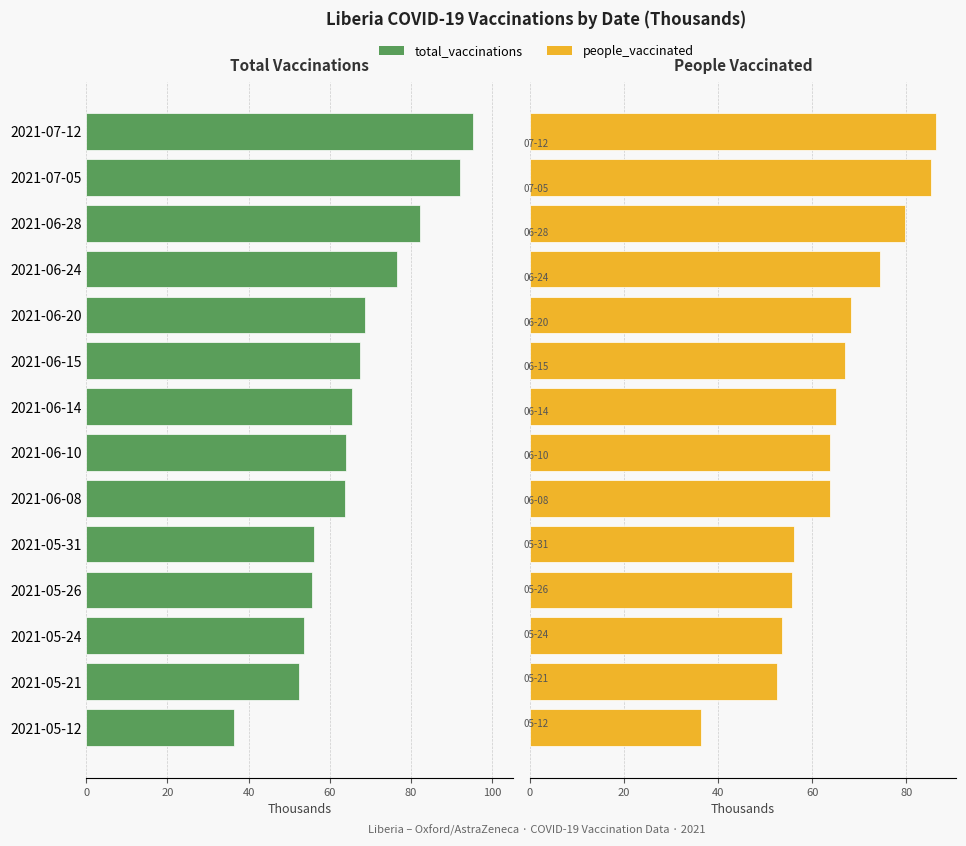

What position from the left is 2021-06-15?

9